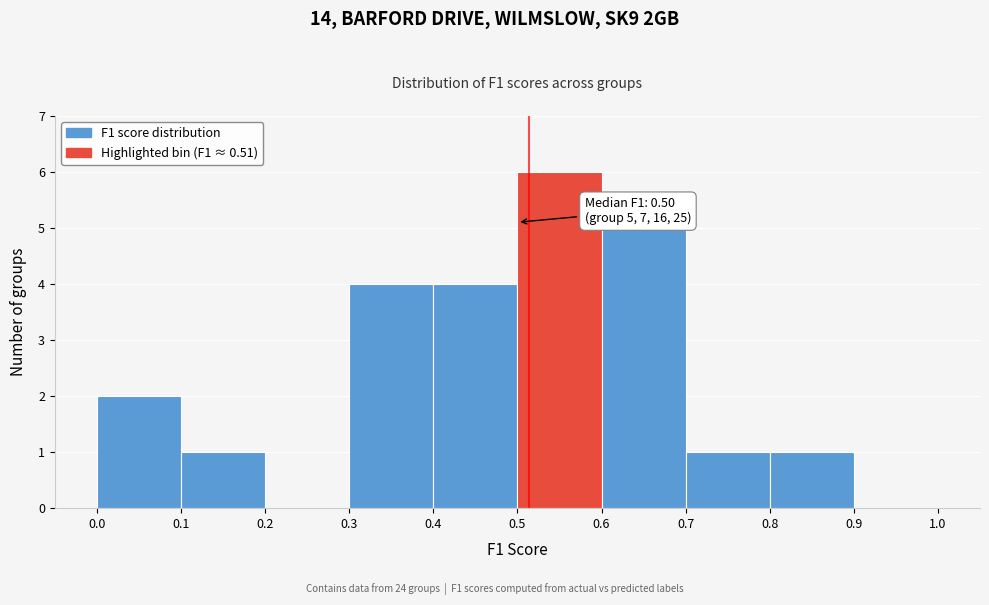

Which range on the x-axis has the tallest bar?

0.5 to 0.6